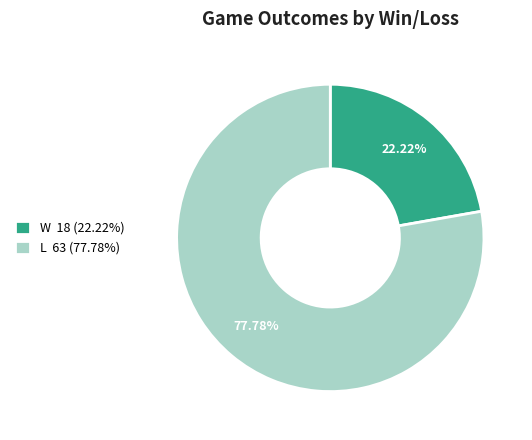

How many slices are in this pie chart?

2